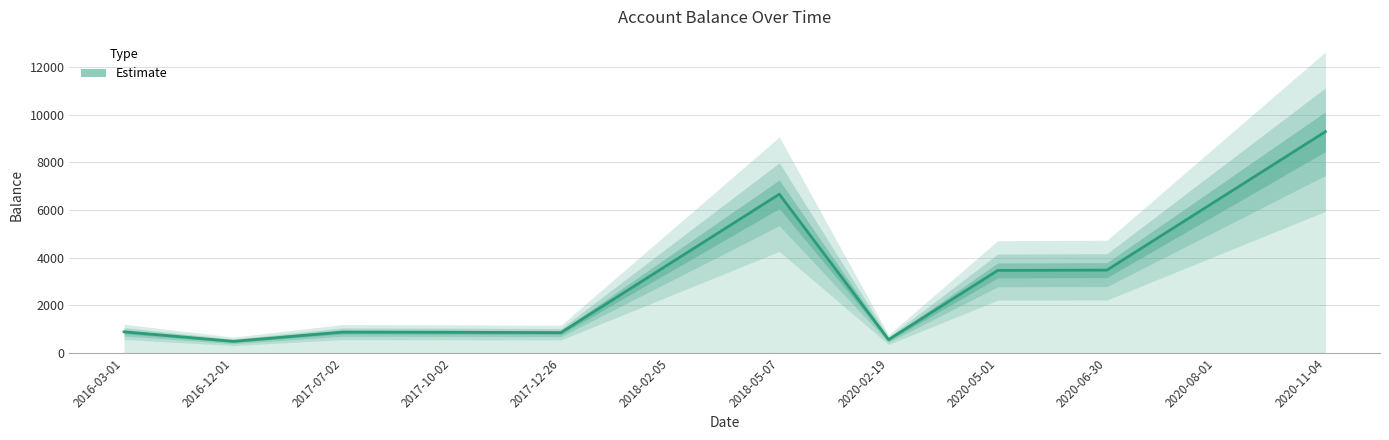

Is this an area chart (filled region under the line)?

No